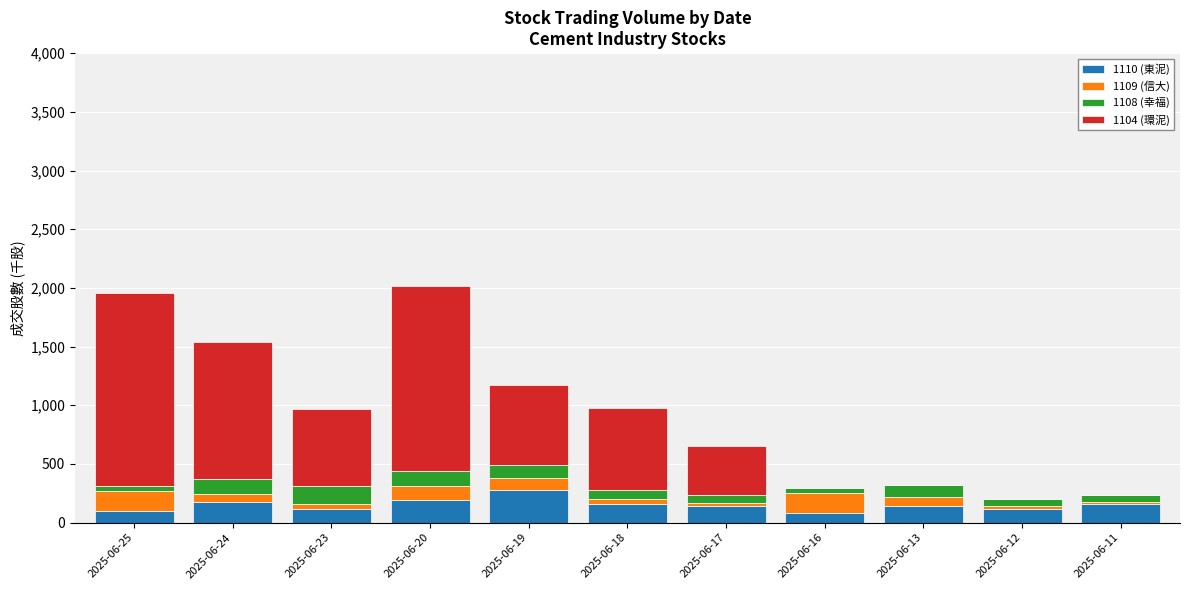

What are all the series names shown in the legend?

1110 (東泥), 1109 (信大), 1108 (幸福), 1104 (環泥)